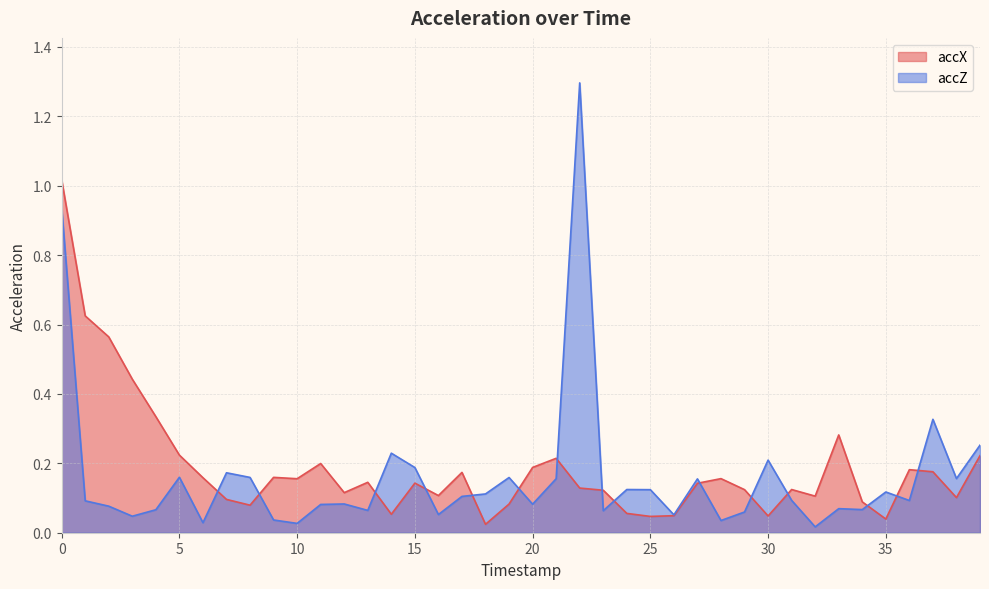

What is the highest value of the accZ series?

1.3